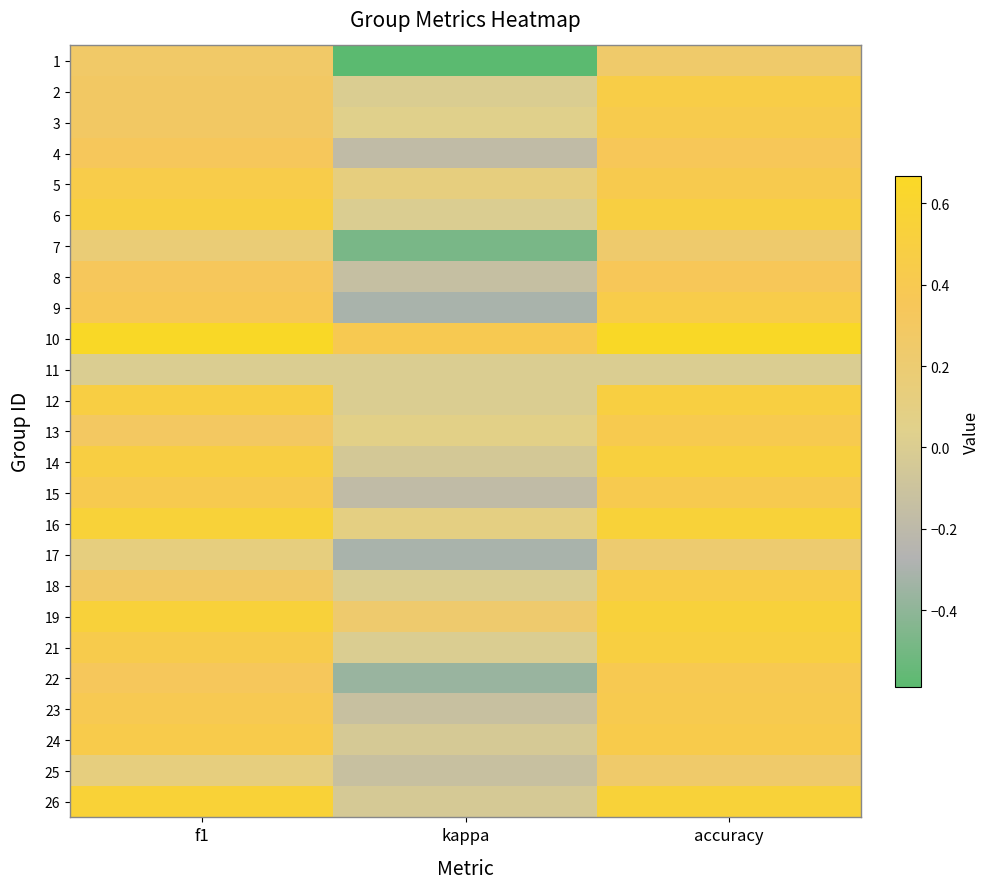

What is the total value across all series at f1?

9.2